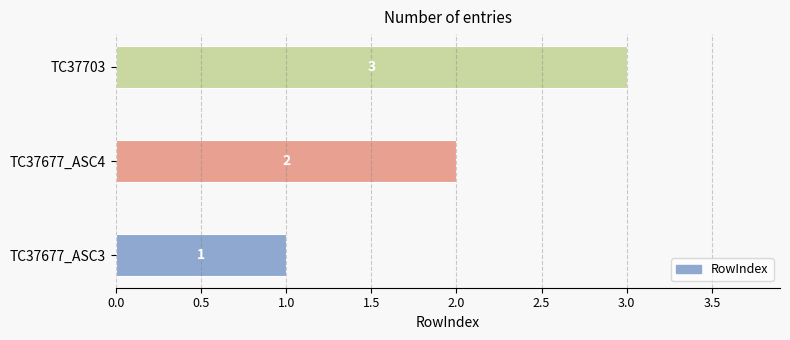

Are the bars horizontal?

Yes